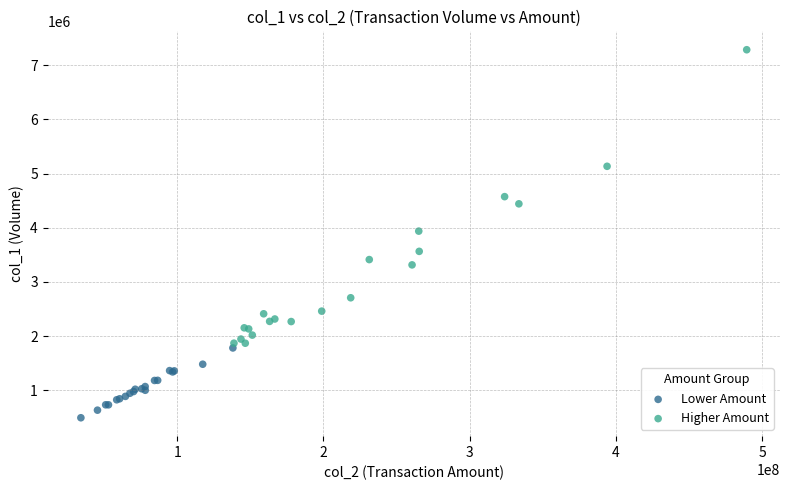

Which series reaches the maximum Y coordinate?

Higher Amount